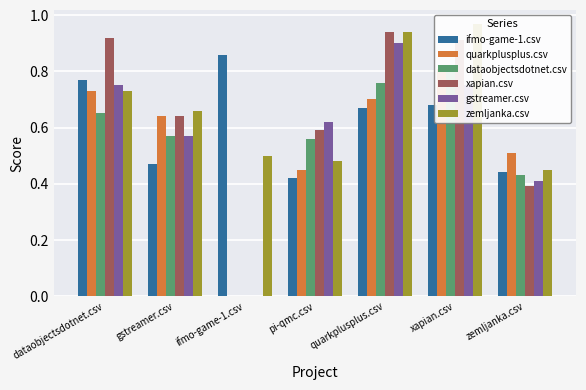

What value does the xapian.csv series have at dataobjectsdotnet.csv?

0.9